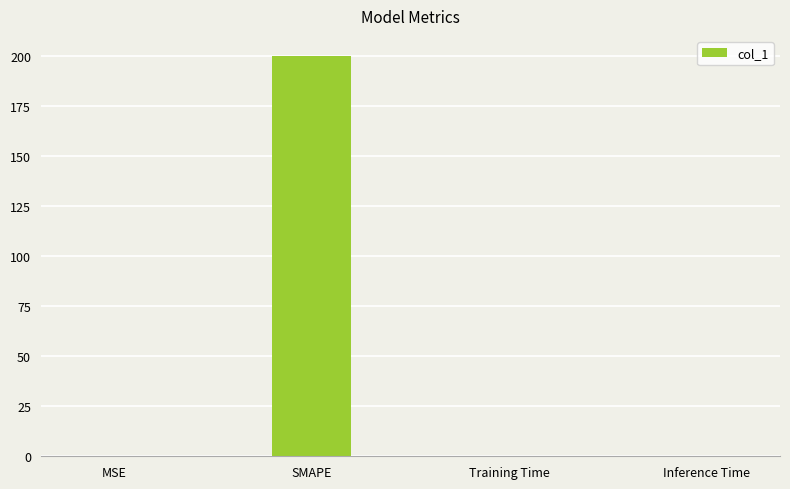

What is the greatest value displayed?

200.0